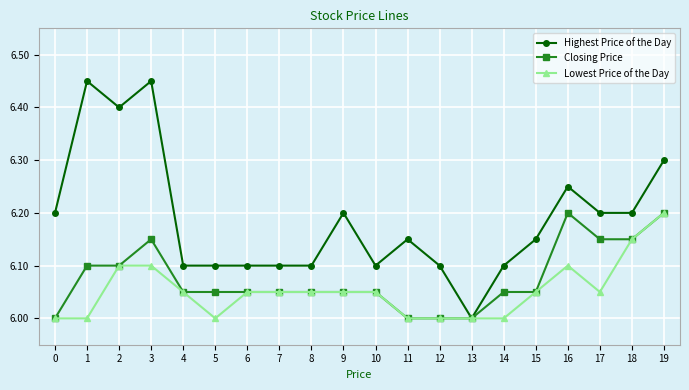

What is the total value across all series at 12?

18.1